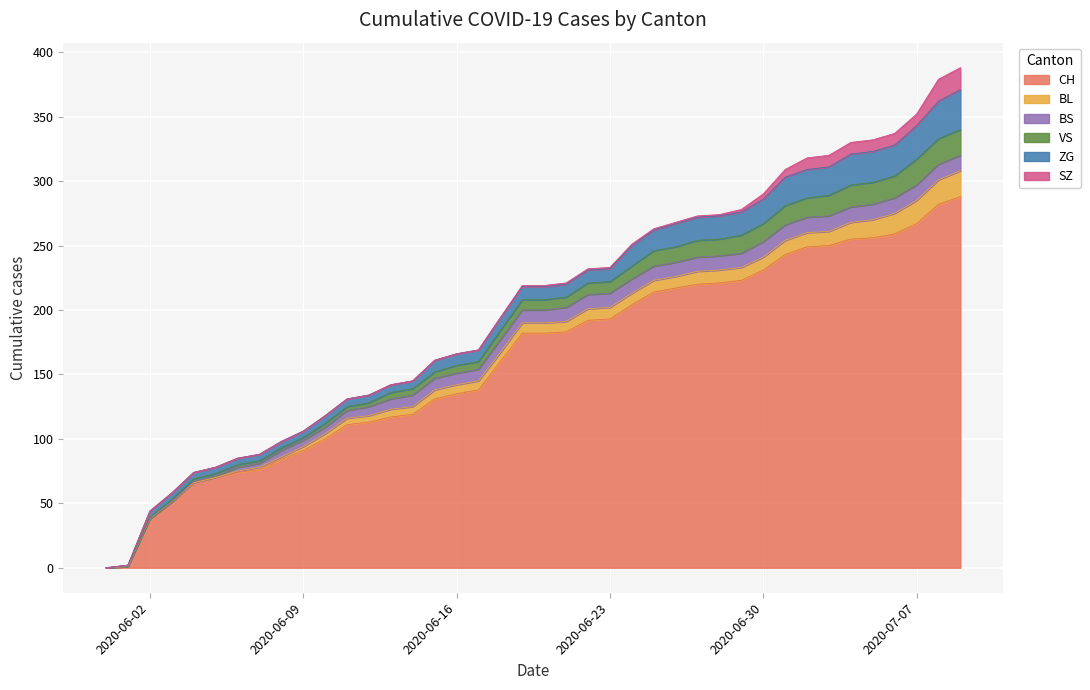

How many distinct data groups are displayed?

6